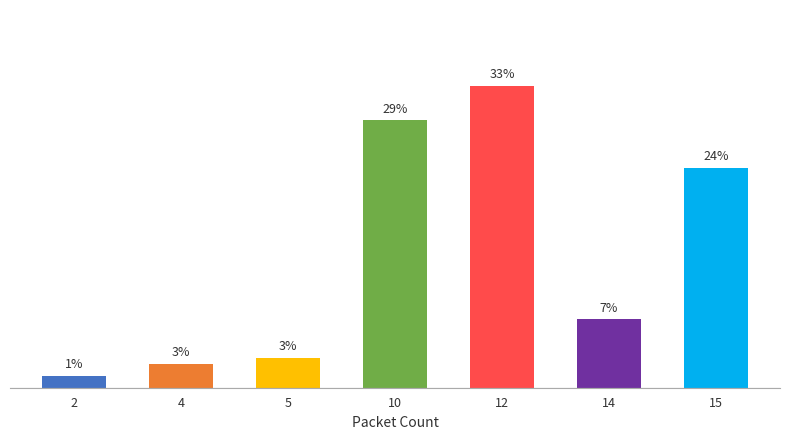

Does the chart contain stacked bars?

No